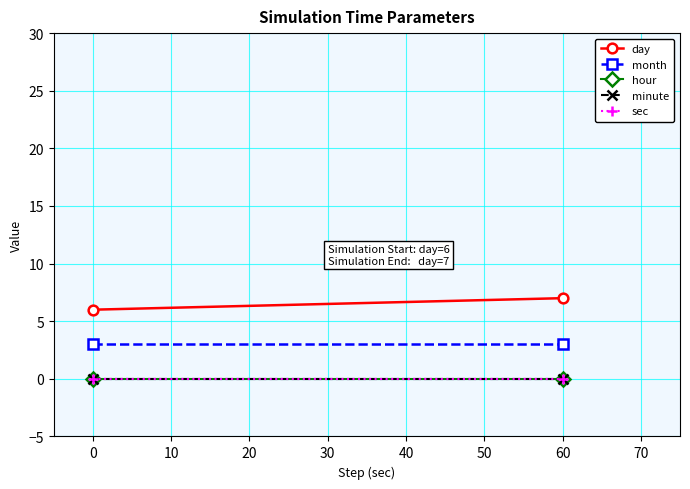

Rank the series by their maximum value, from lowest to highest.

hour, minute, sec, month, day